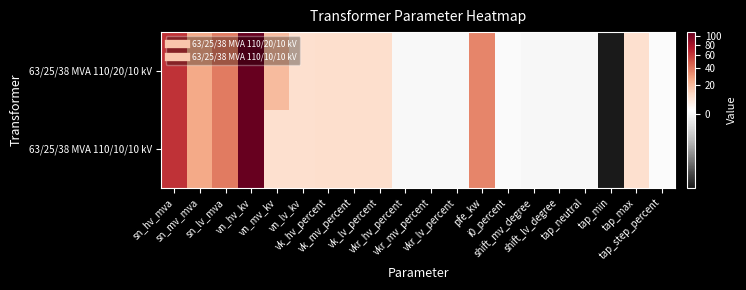

What is the total value across all series at vkr_mv_percent?

0.6